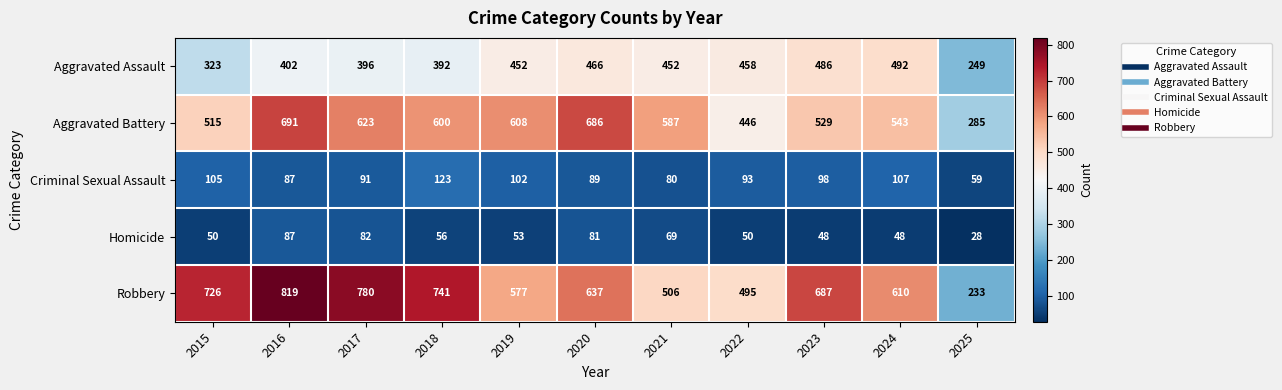

What is the difference between the maximum and minimum values in the Robbery series?

586